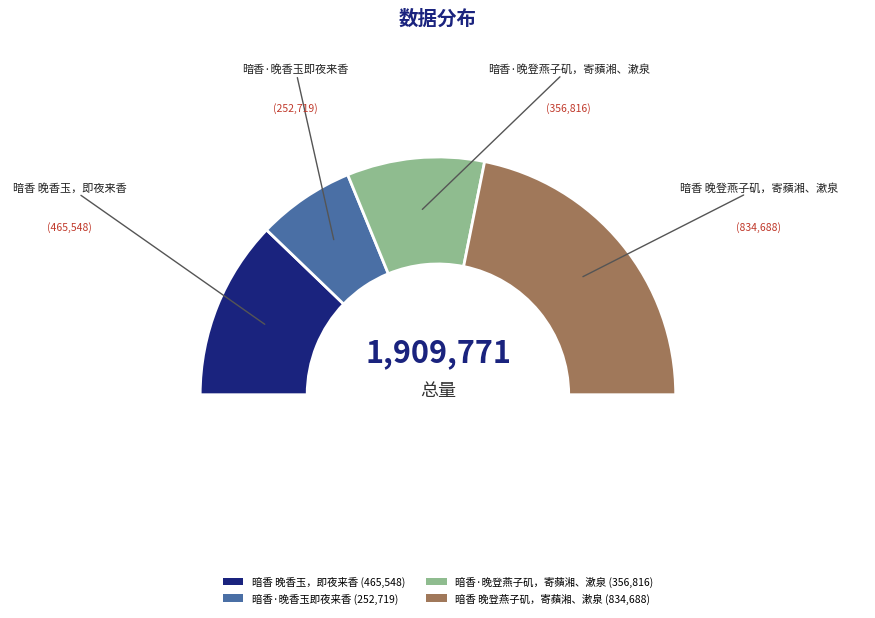

What is the smallest slice in the pie chart?

暗香·晚香玉即夜来香